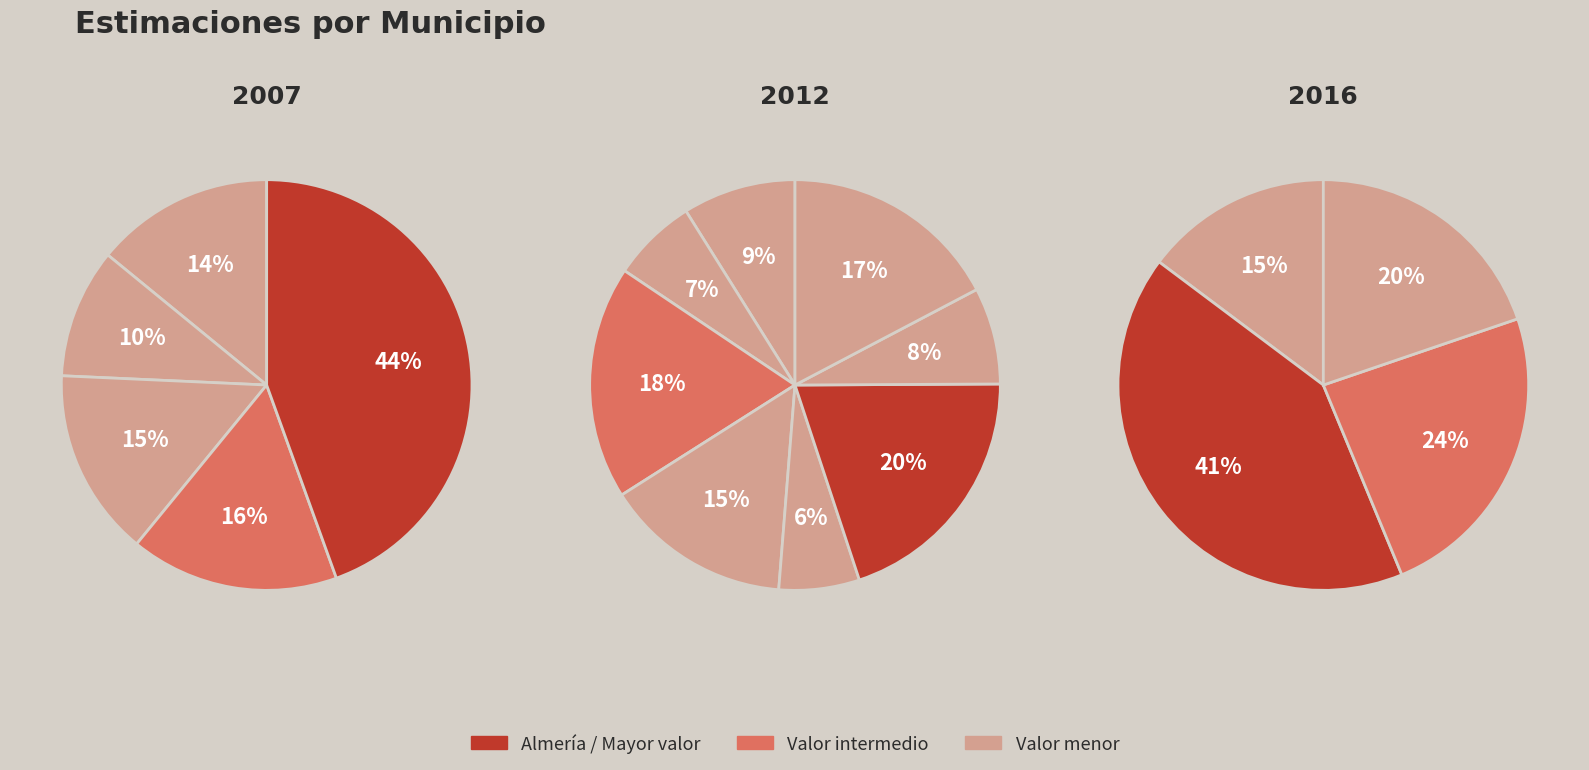

Is there a majority slice in this chart?

No